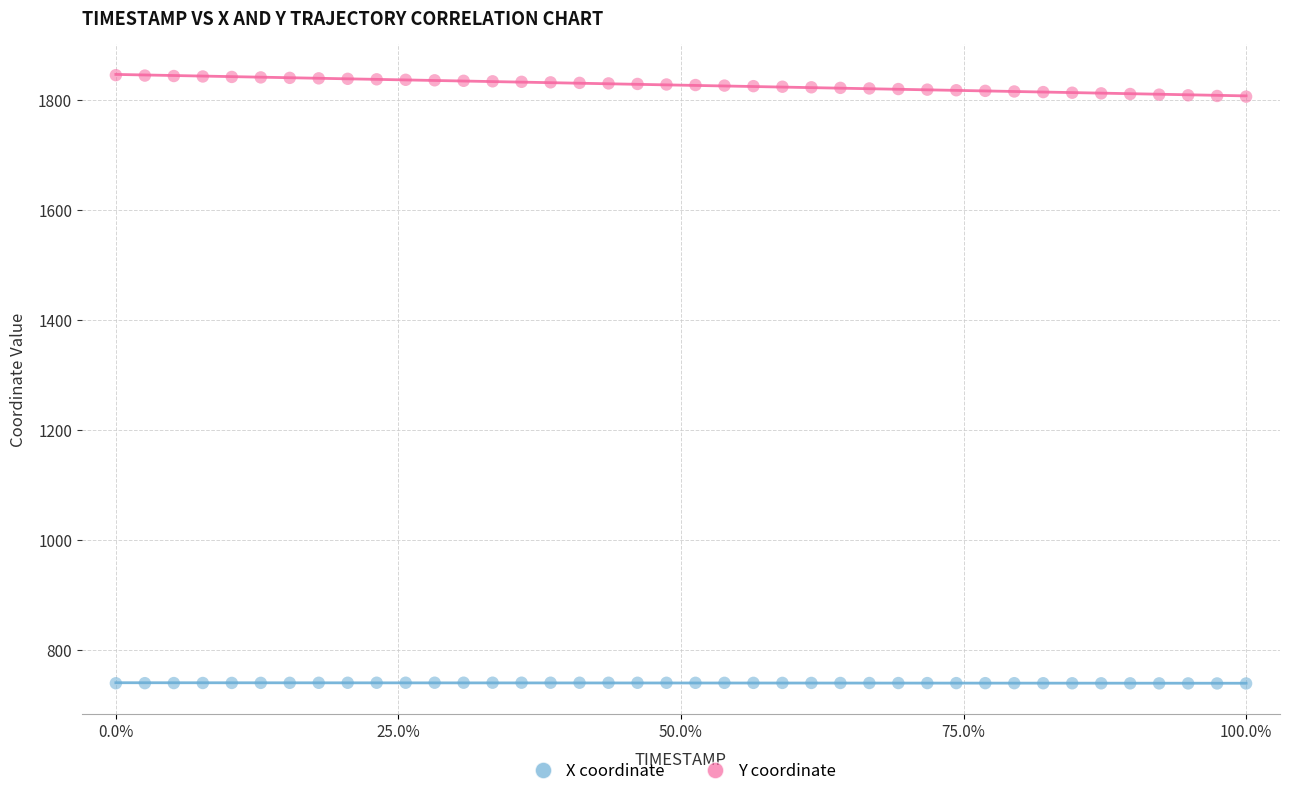

Across all data points, what is the range of X values (max minus min)?

1.0